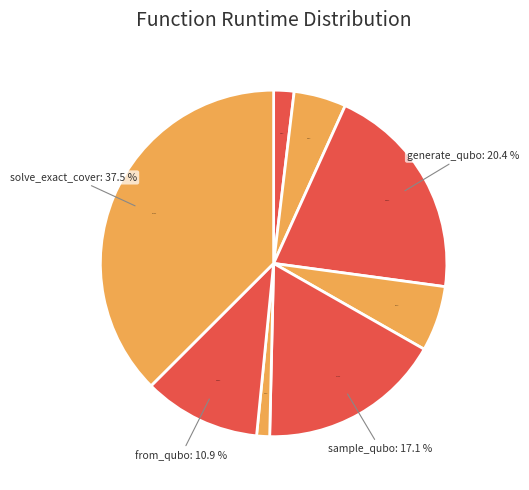

True or false: to_qubo accounts for 1% of the total.

True